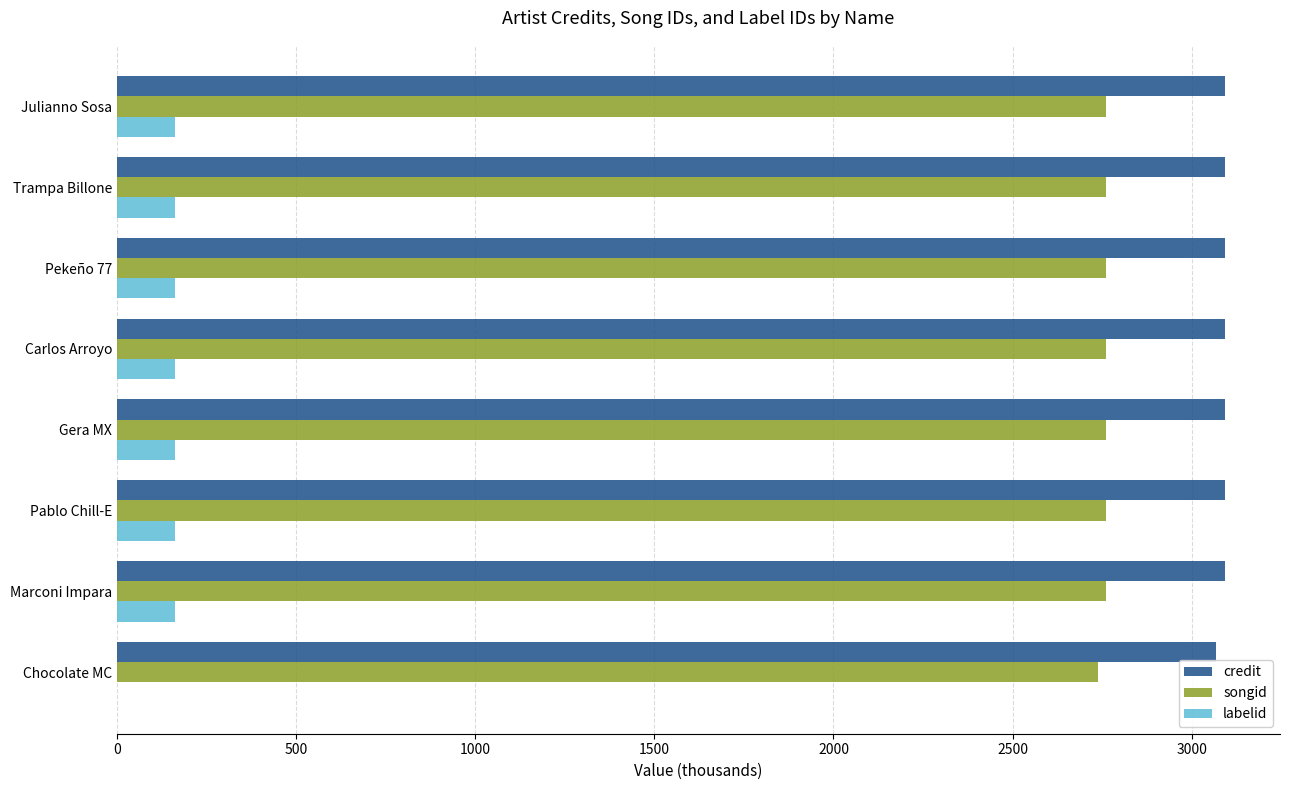

What is the sum of all credit values?

24711.5